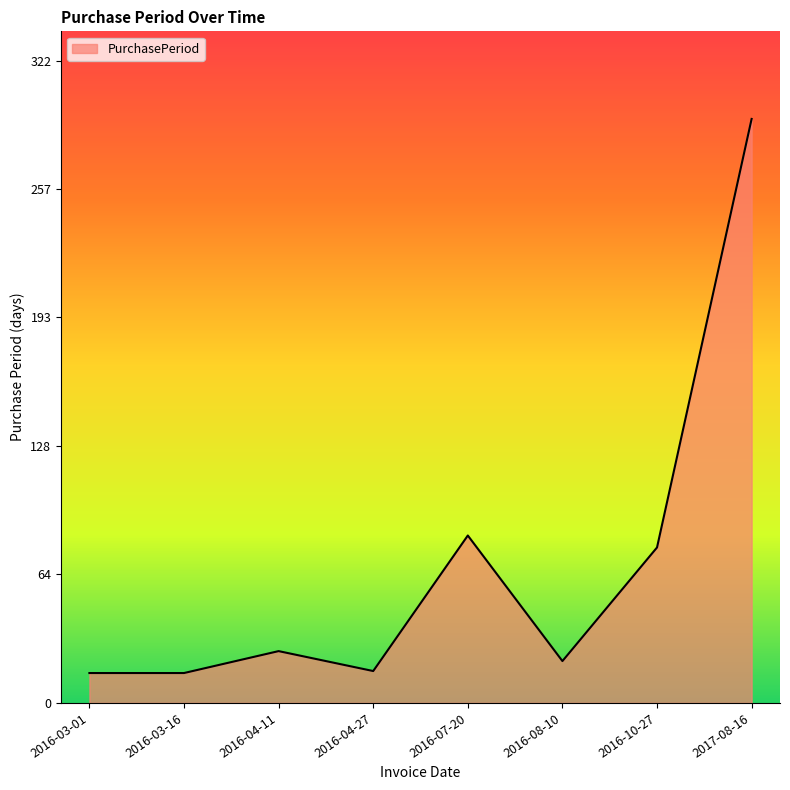

The value at 2016-03-01 is 15. True or false?

True